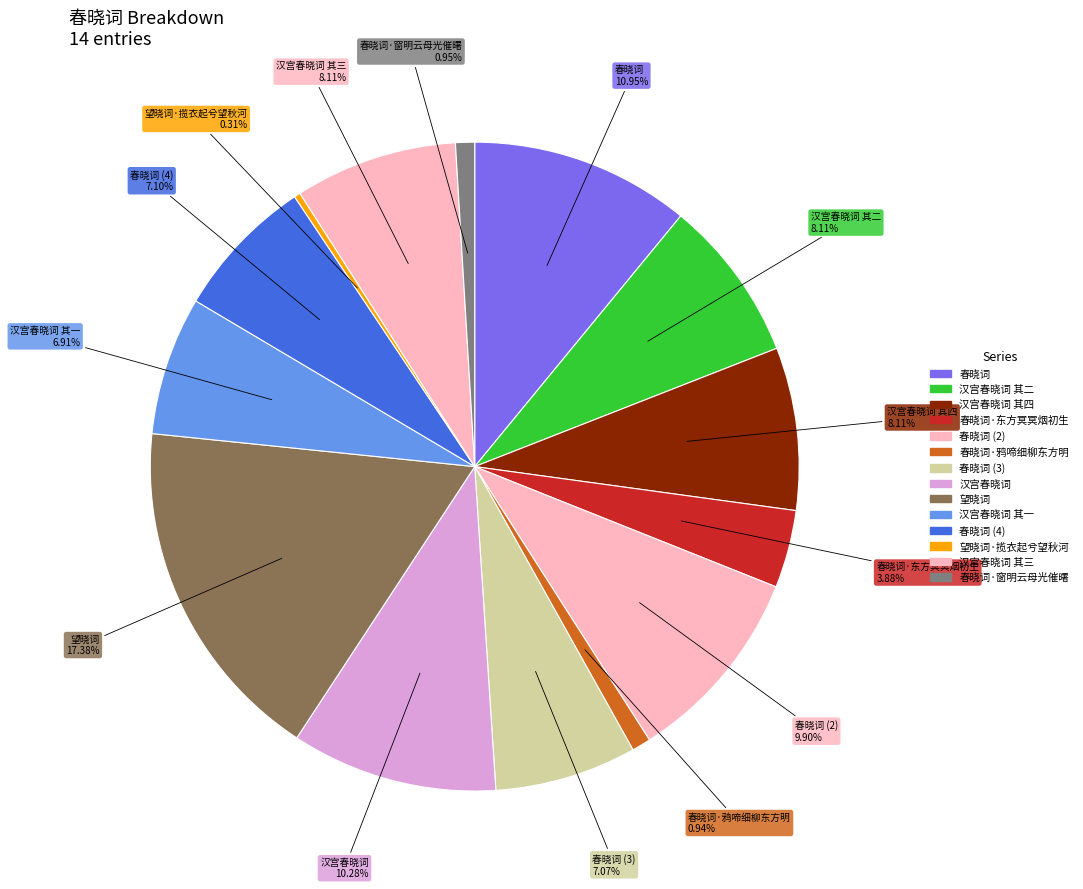

Count the number of slices in the pie.

14